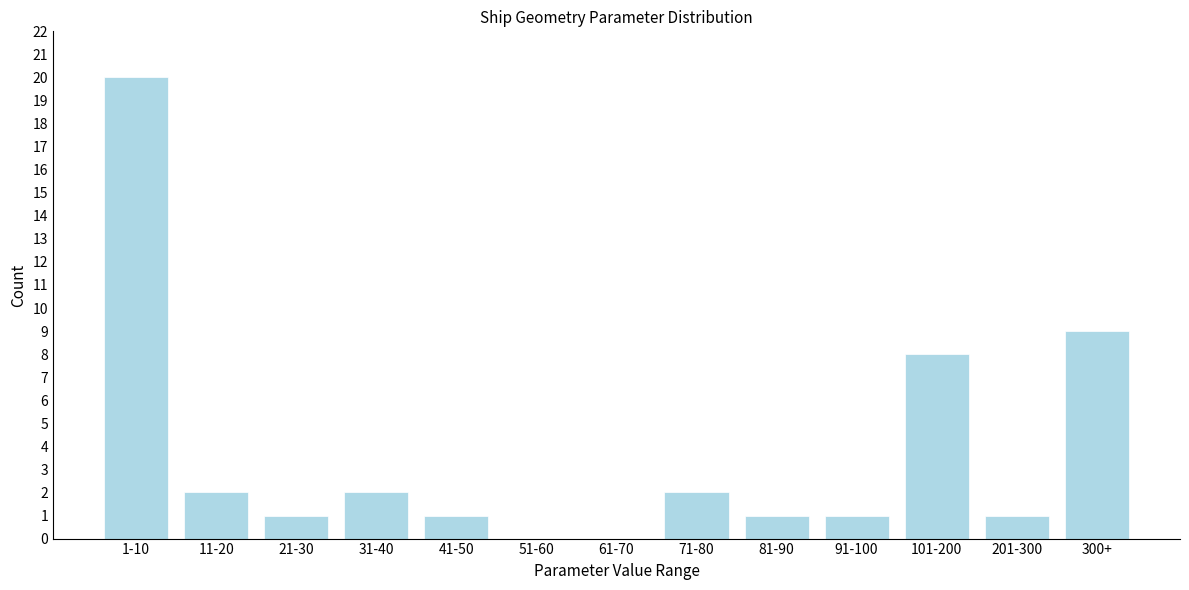

Reading left to right, transcribe all the data shown in this chart.

1-10=20	11-20=2	21-30=1	31-40=2	41-50=1	51-60=0	61-70=0	71-80=2	81-90=1	91-100=1	101-200=8	201-300=1	300+=9